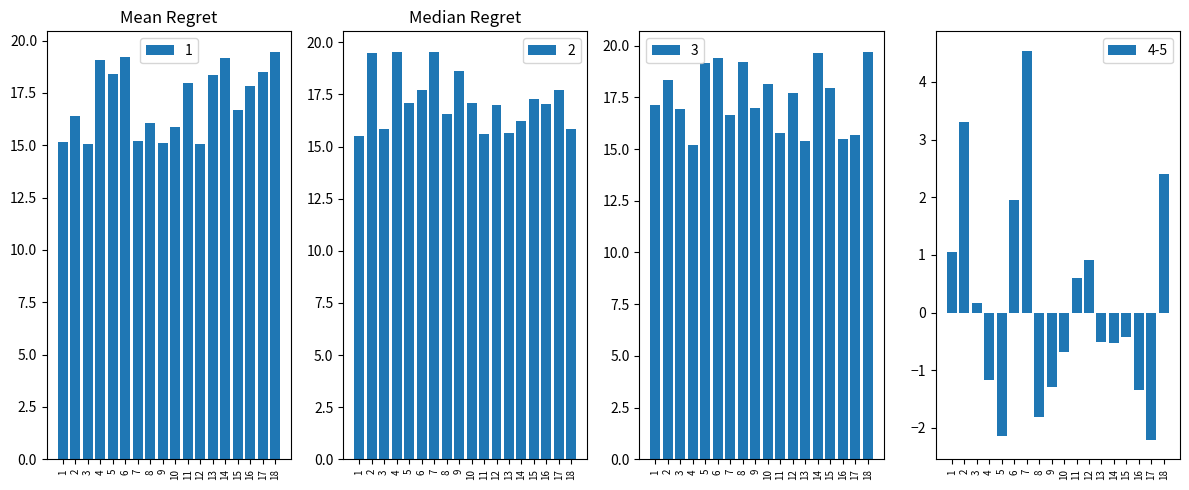

The value of 2 at 16 is 23.3. True or false?

False